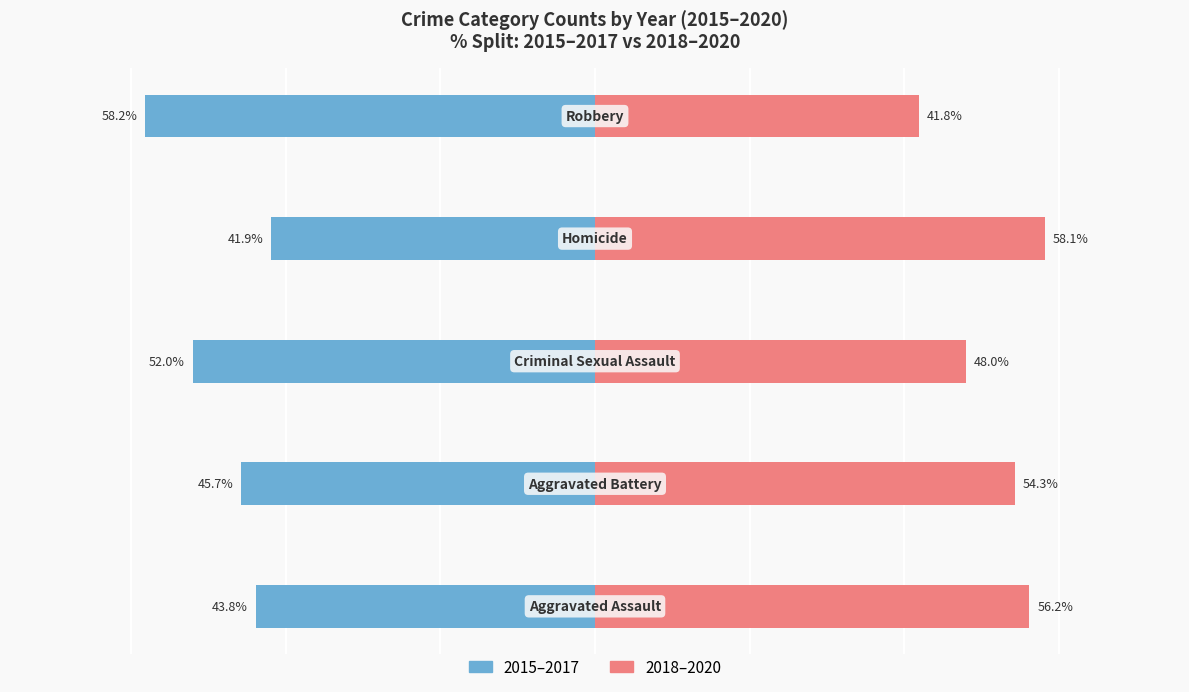

Which series changed the most between 1 and 2?

2015–2017